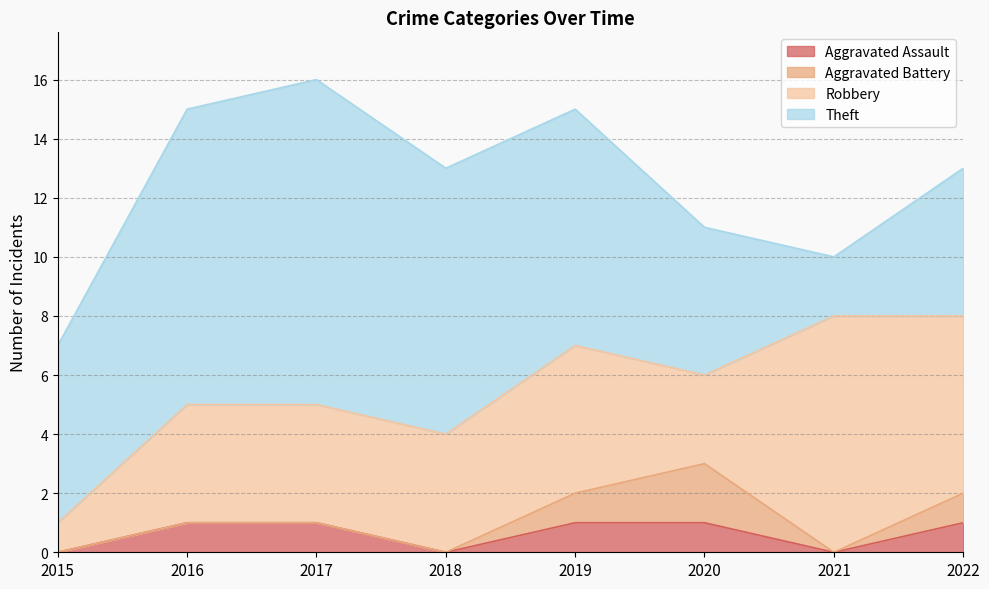

The Theft series shows 11 at 2017. True or false?

True